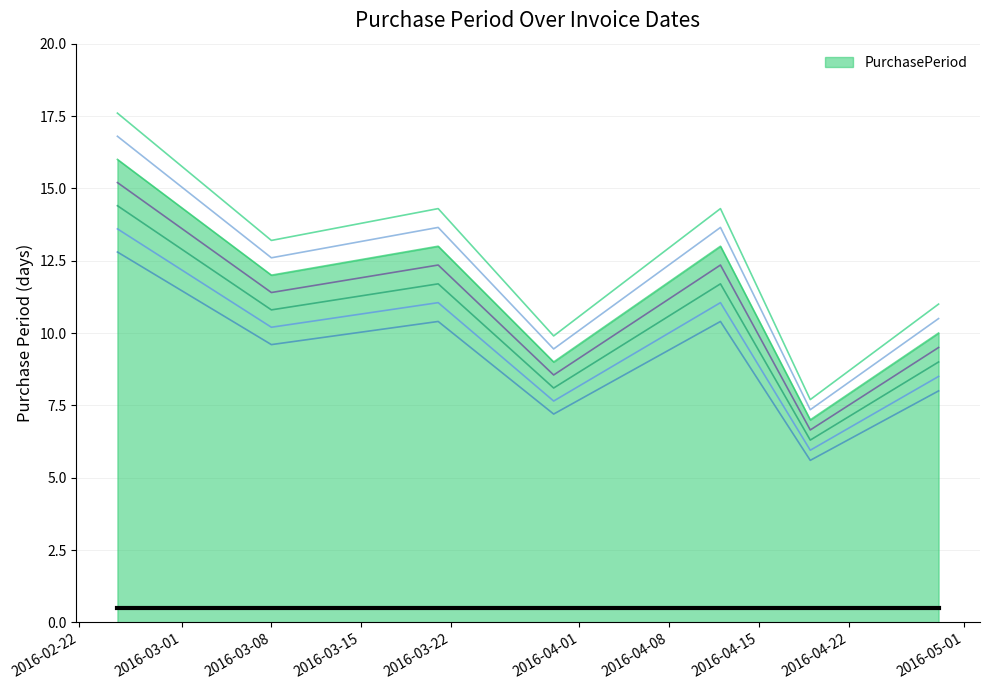

Where is the first local maximum?

2016-03-21